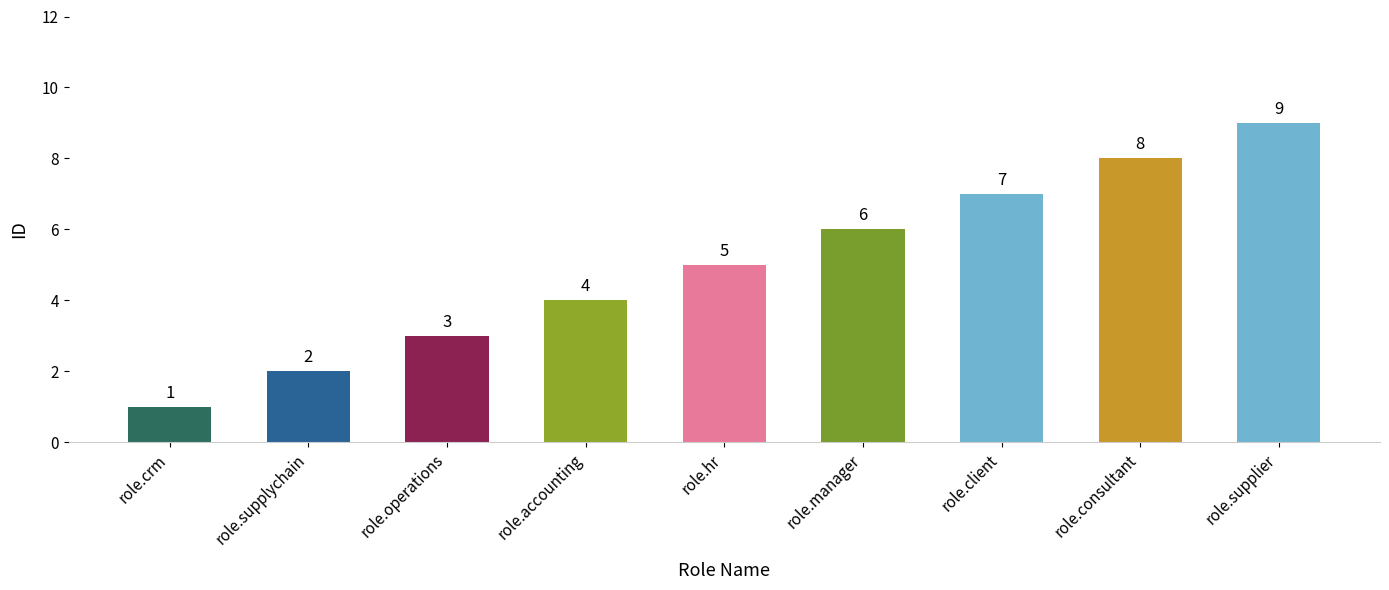

Which category has the highest value across all series?

role.supplier